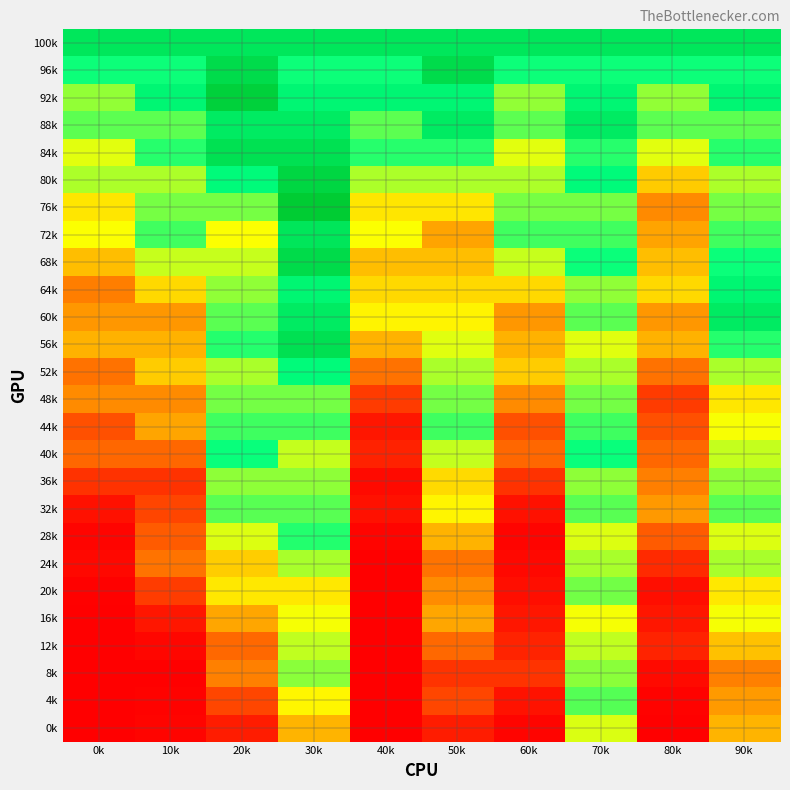

Between 30k and 60k, which is larger?

30k